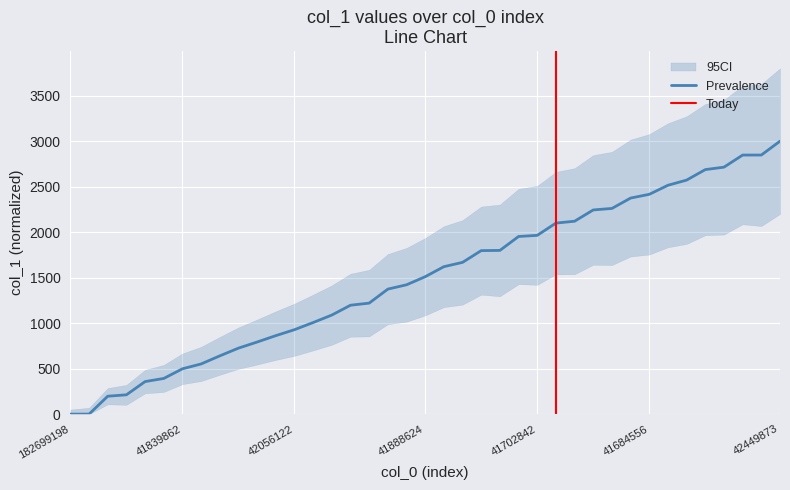

Is it true that Prevalence equals 928.1 at 42056122?

True